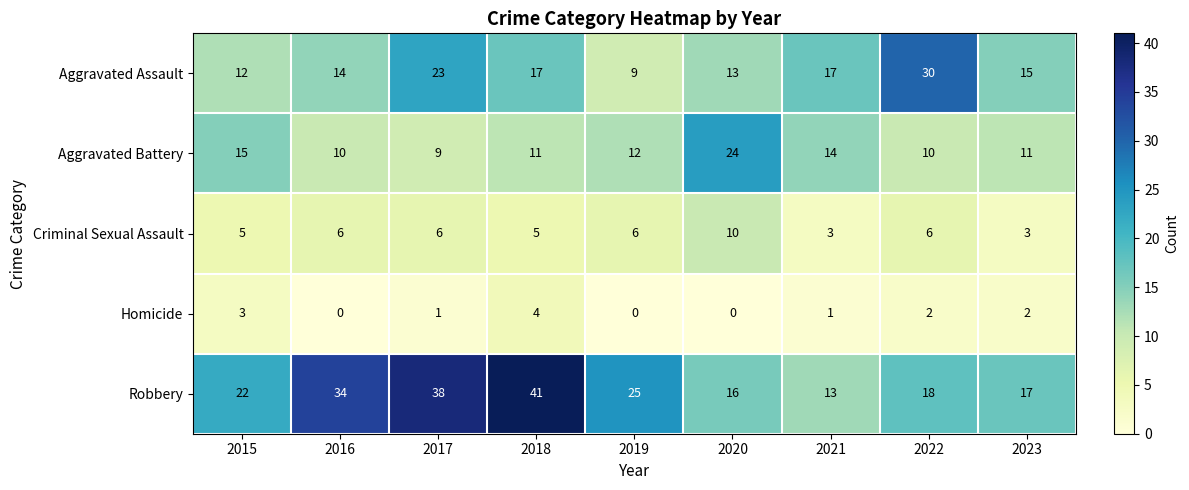

At 2017, list the series in order from smallest to largest.

Homicide, Criminal Sexual Assault, Aggravated Battery, Aggravated Assault, Robbery